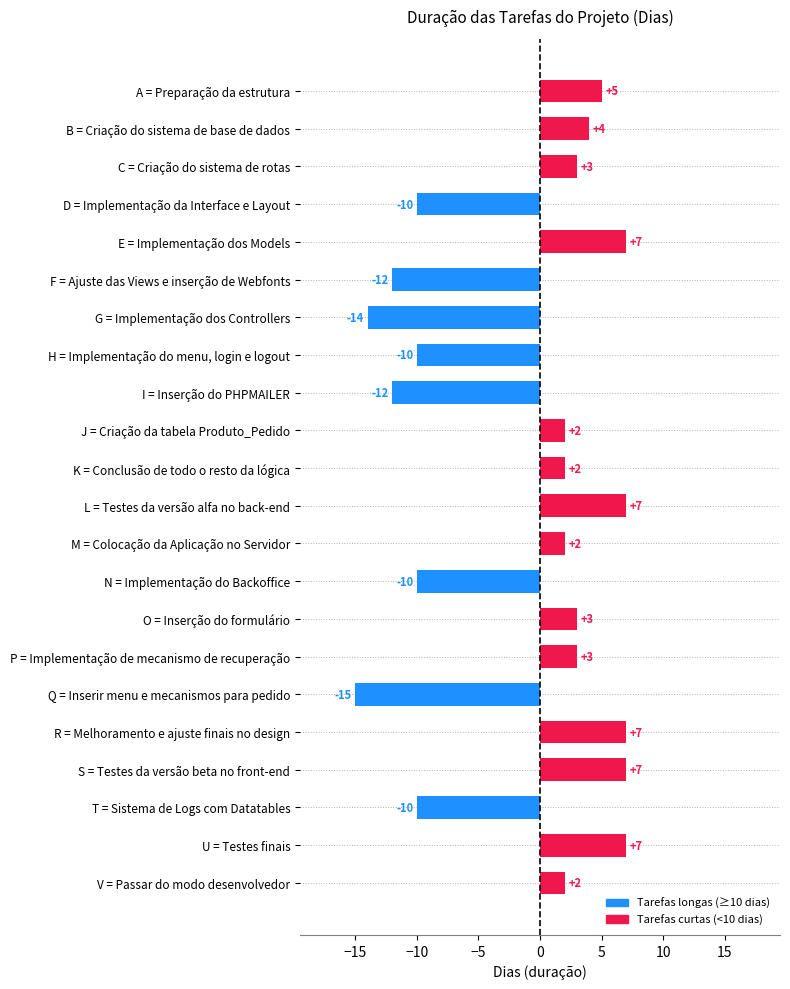

Between F = Ajuste das Views e inserção de Webfonts and G = Implementação dos Controllers, which is larger?

F = Ajuste das Views e inserção de Webfonts